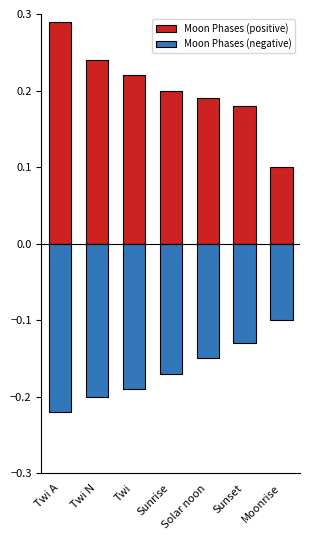

What is the maximum value for Moon Phases (negative)?

-0.1